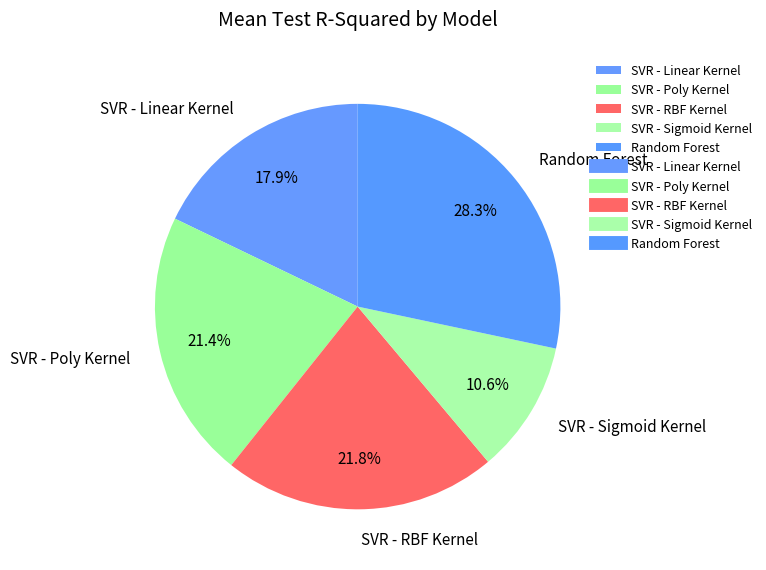

Is it true that SVR - Sigmoid Kernel is 16% of the pie?

False